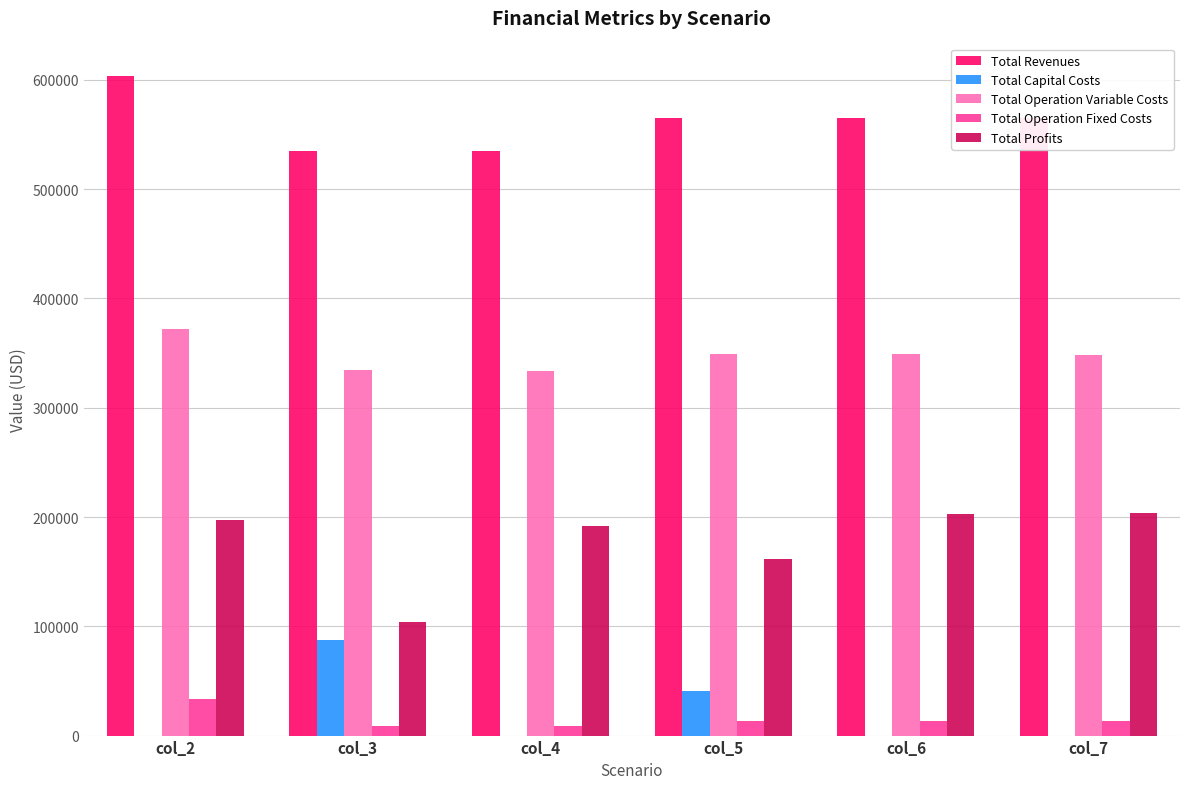

At which category does the chart reach its peak across all series?

col_2